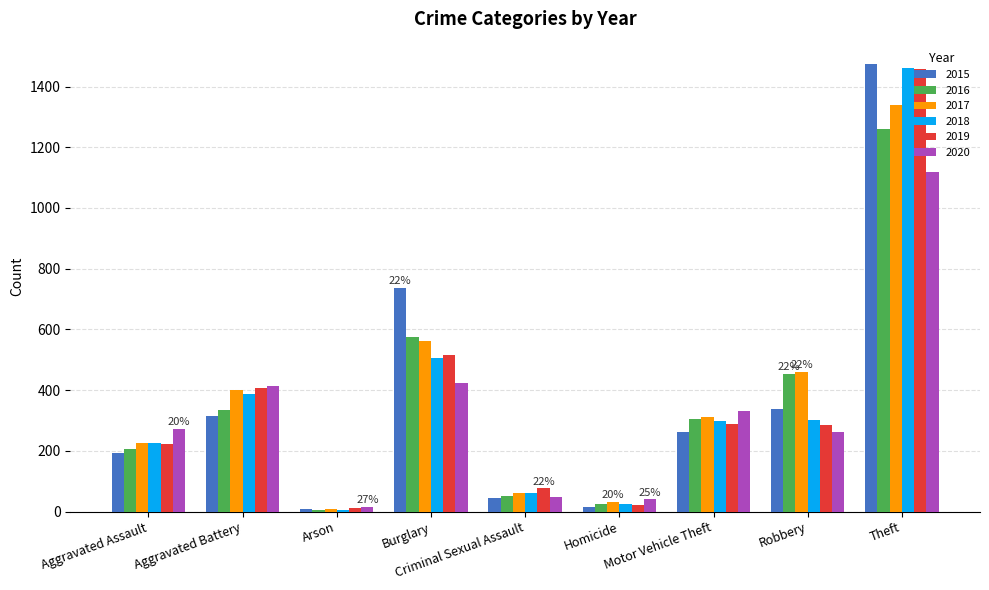

What is the sum of all 2019 values?

3294